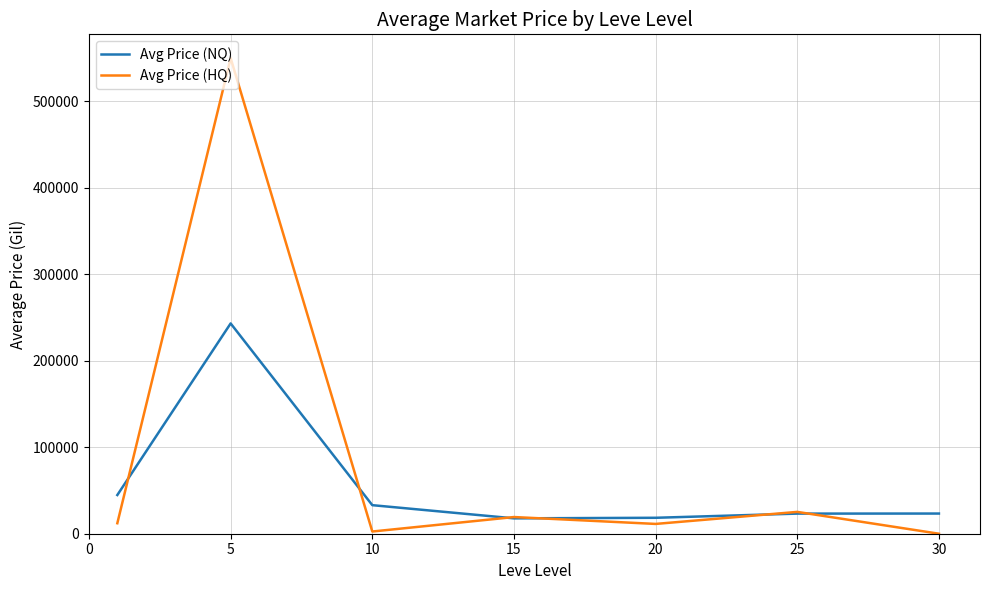

Which series has the largest range (max minus min)?

Avg Price (HQ)